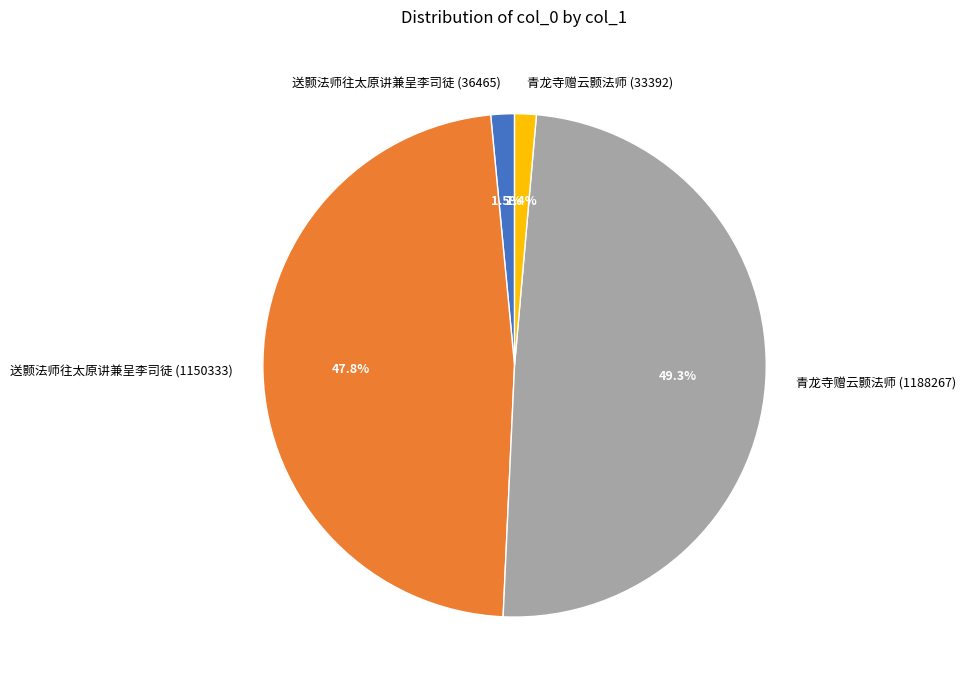

What portion of the pie excludes 送颢法师往太原讲兼呈李司徒 (36465)?

98.5%